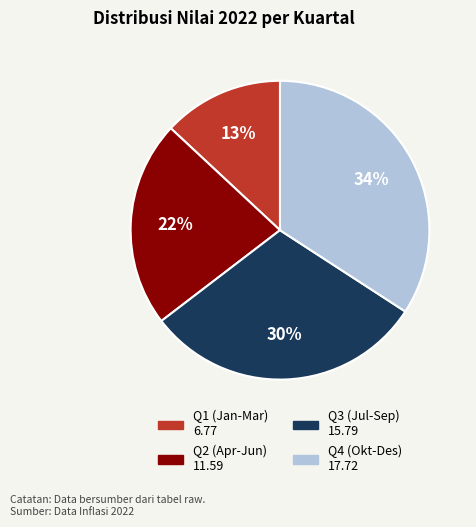

Is there any slice that represents more than half of the pie?

No